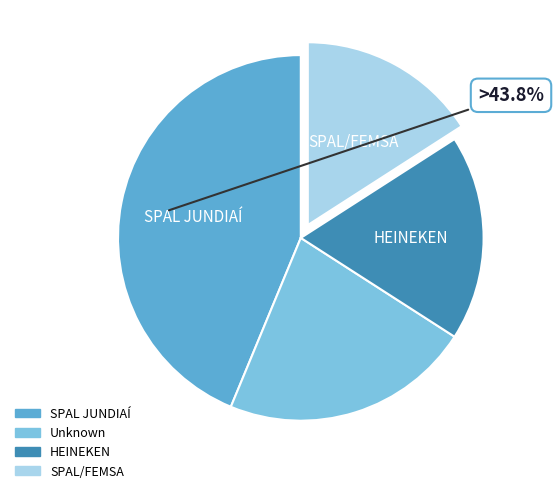

Does any single category account for the majority?

No